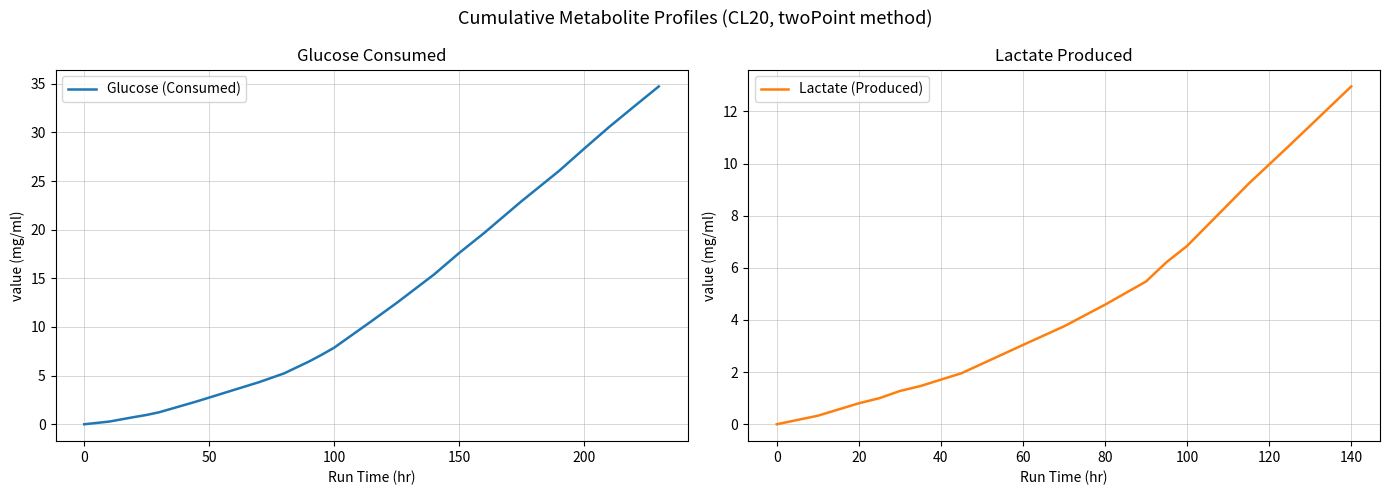

True or false: Lactate (Produced) has a value of 13.0 at 140.

True